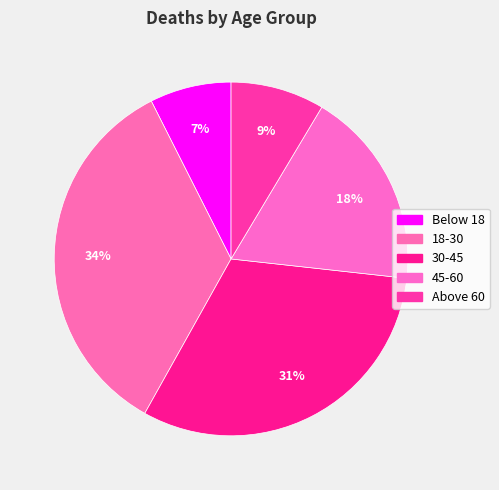

Rank the categories by value from lowest to highest.

Below 18, Above 60, 45-60, 30-45, 18-30